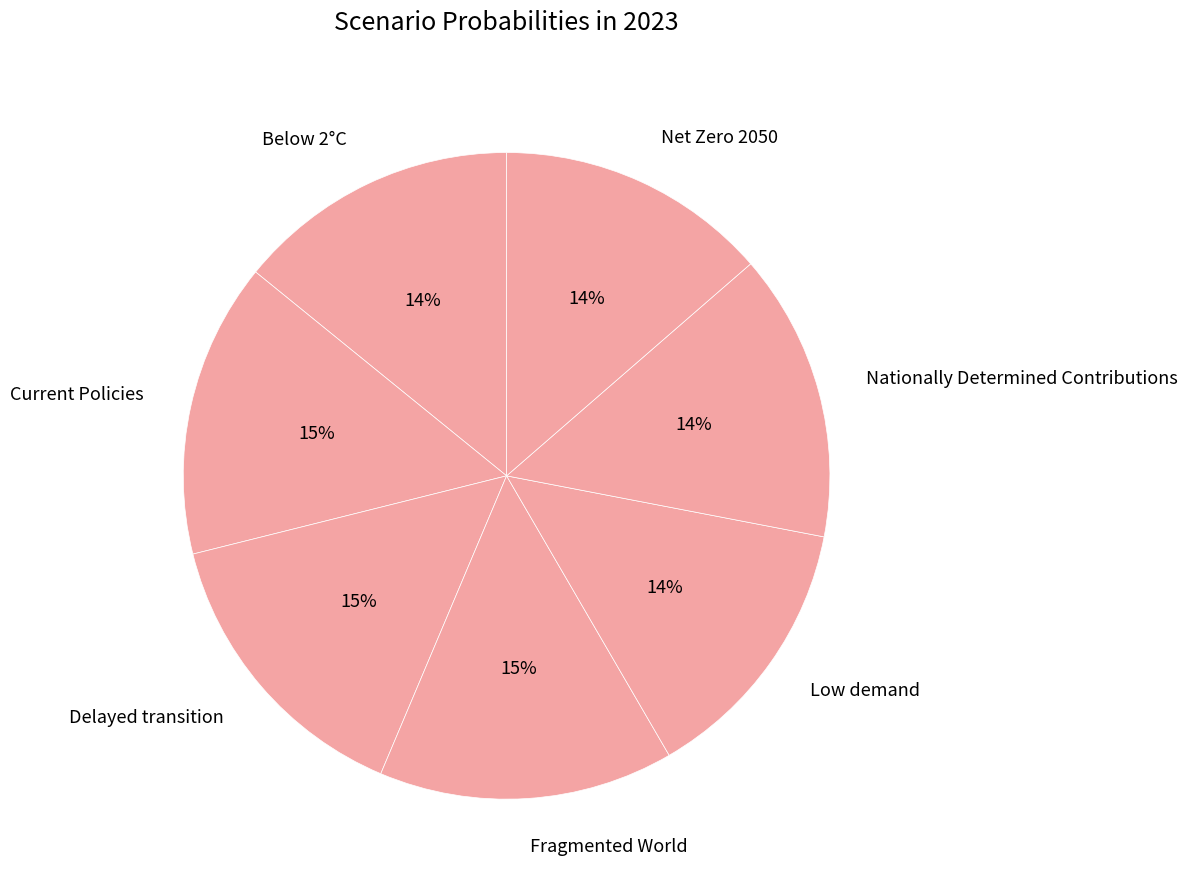

The Fragmented World slice represents 15% of the pie. True or false?

True